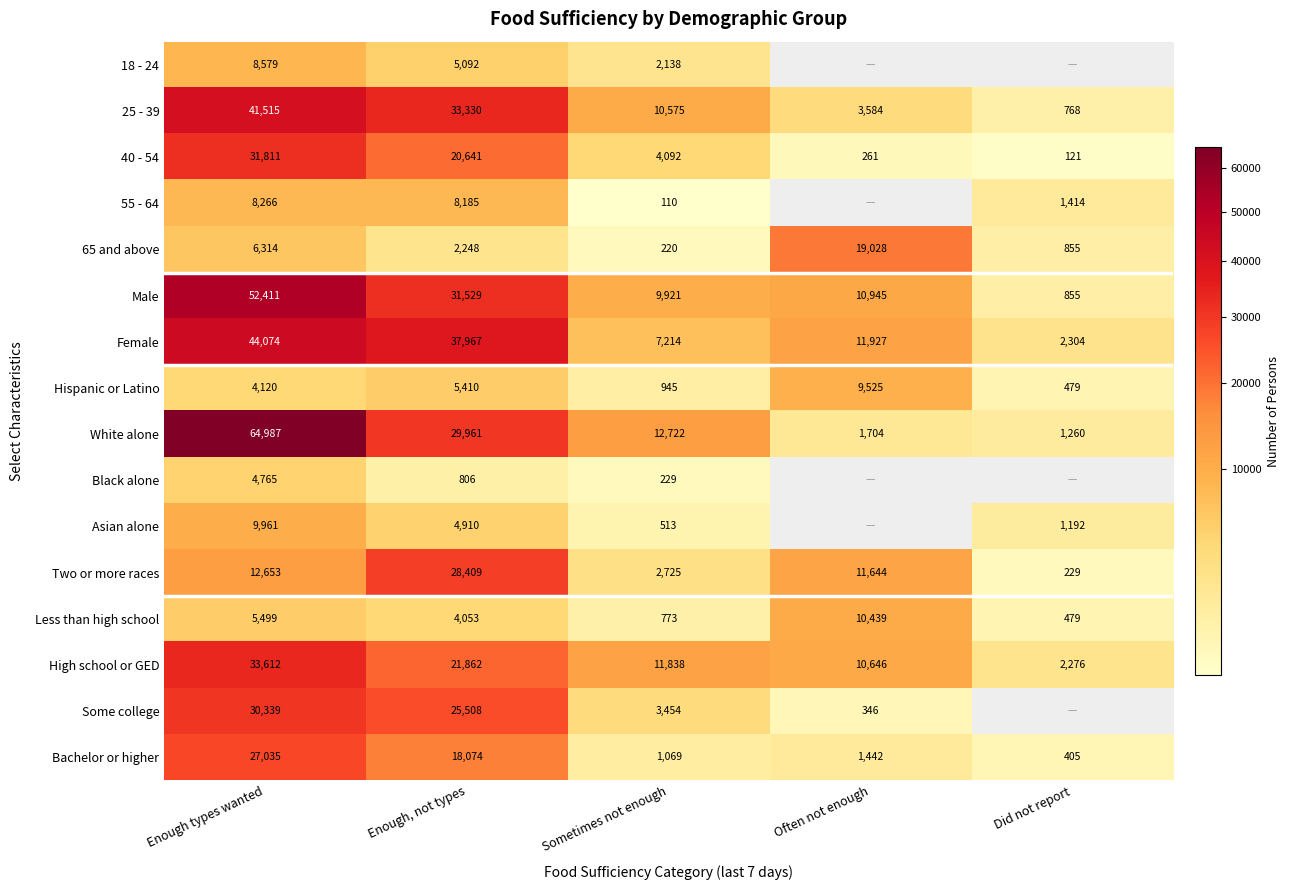

What is the greatest value displayed?

64987.0